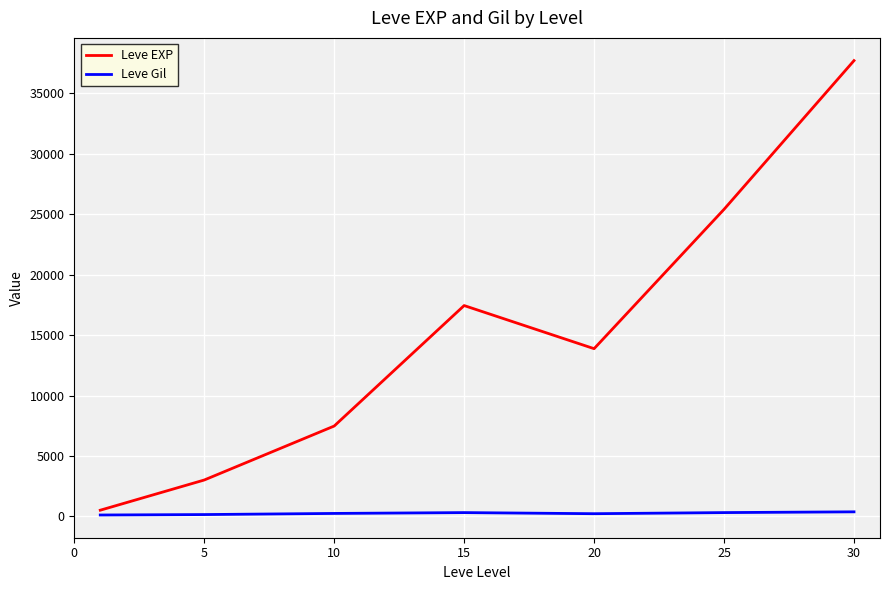

What is the minimum value shown in the chart?

113.0